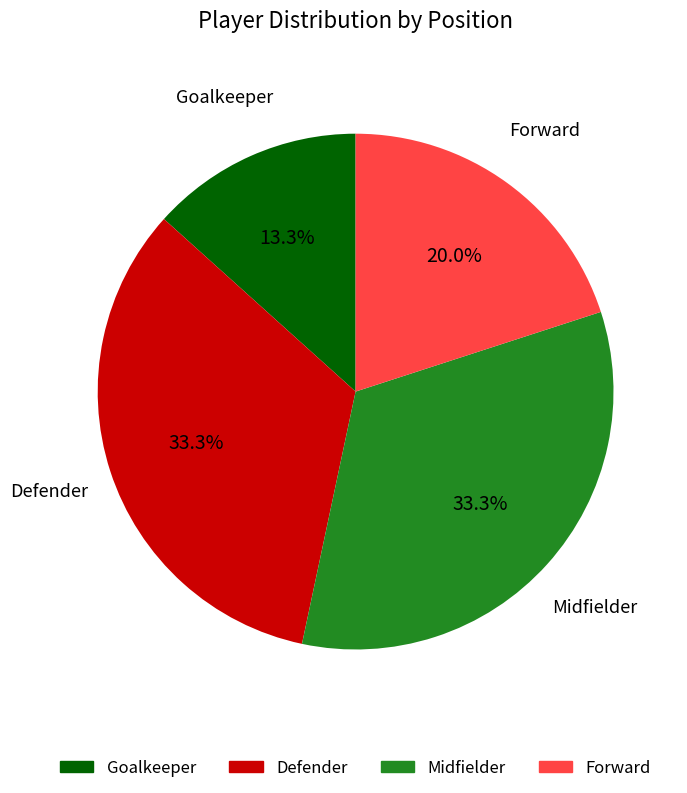

Which slice is the smallest?

Goalkeeper